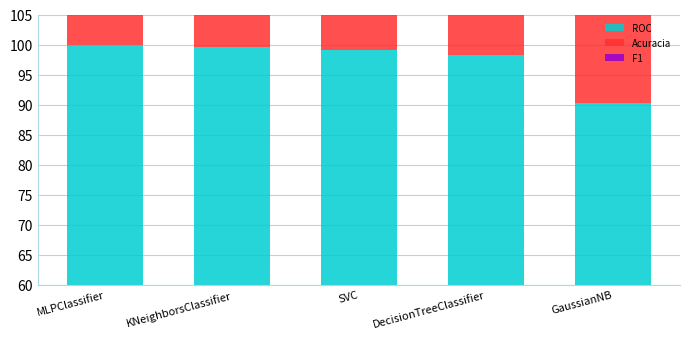

Rank the series at SVC from highest to lowest value.

ROC, F1, Acuracia